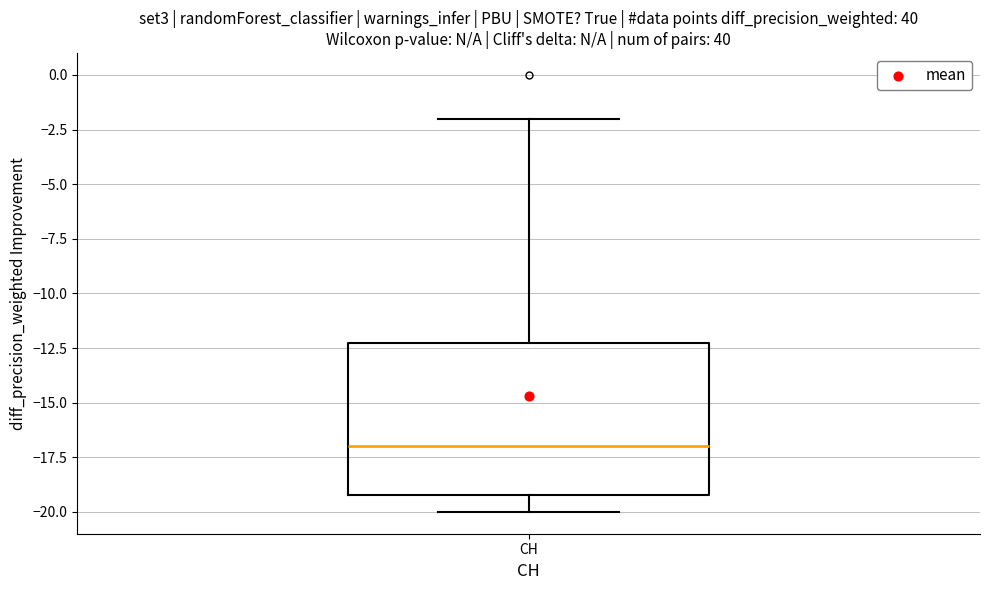

Read this box plot against the y-axis: the position of the median line, the range covered by the box, and the ends of both whiskers. The values are not printed on the chart, so give them approximately, as read against the axis.

median -17, box -19 to -12, whiskers -20 to -2